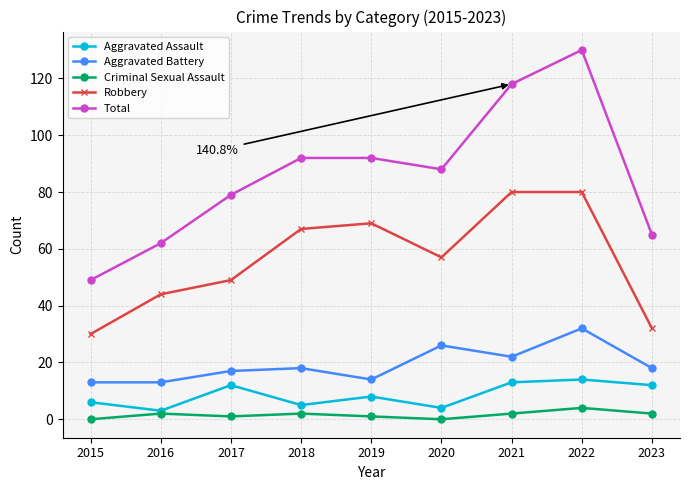

What is the difference between the highest and lowest values at 2017?

78